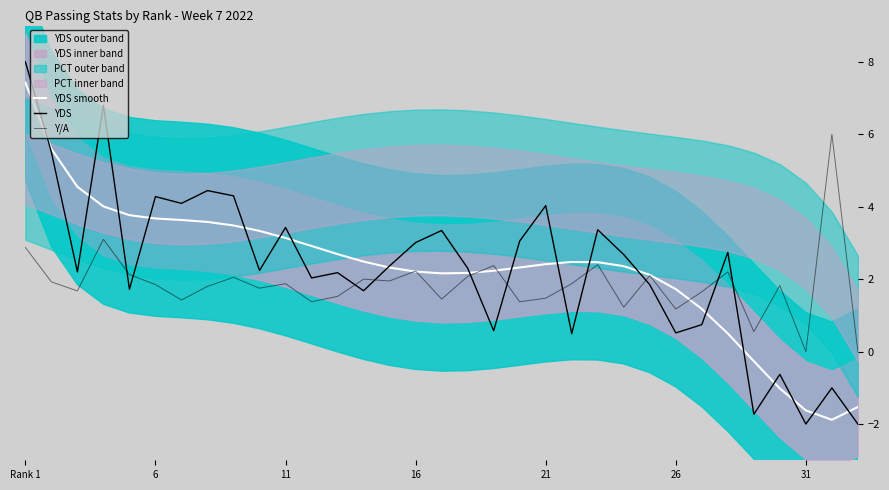

How many intersections are there between Y/A and YDS smooth?

5